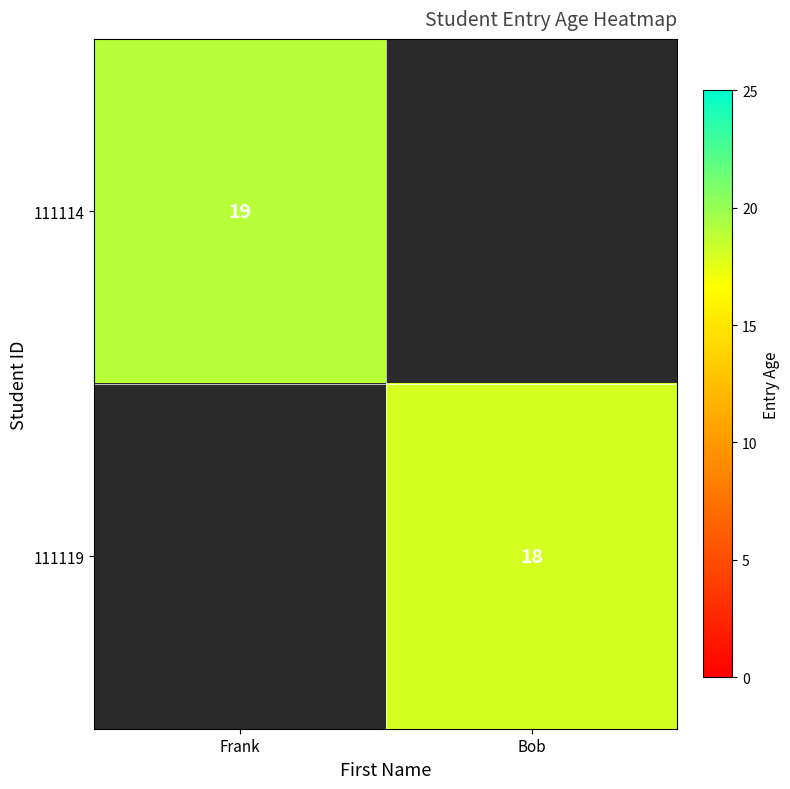

Between Bob and Frank, which is larger?

Frank